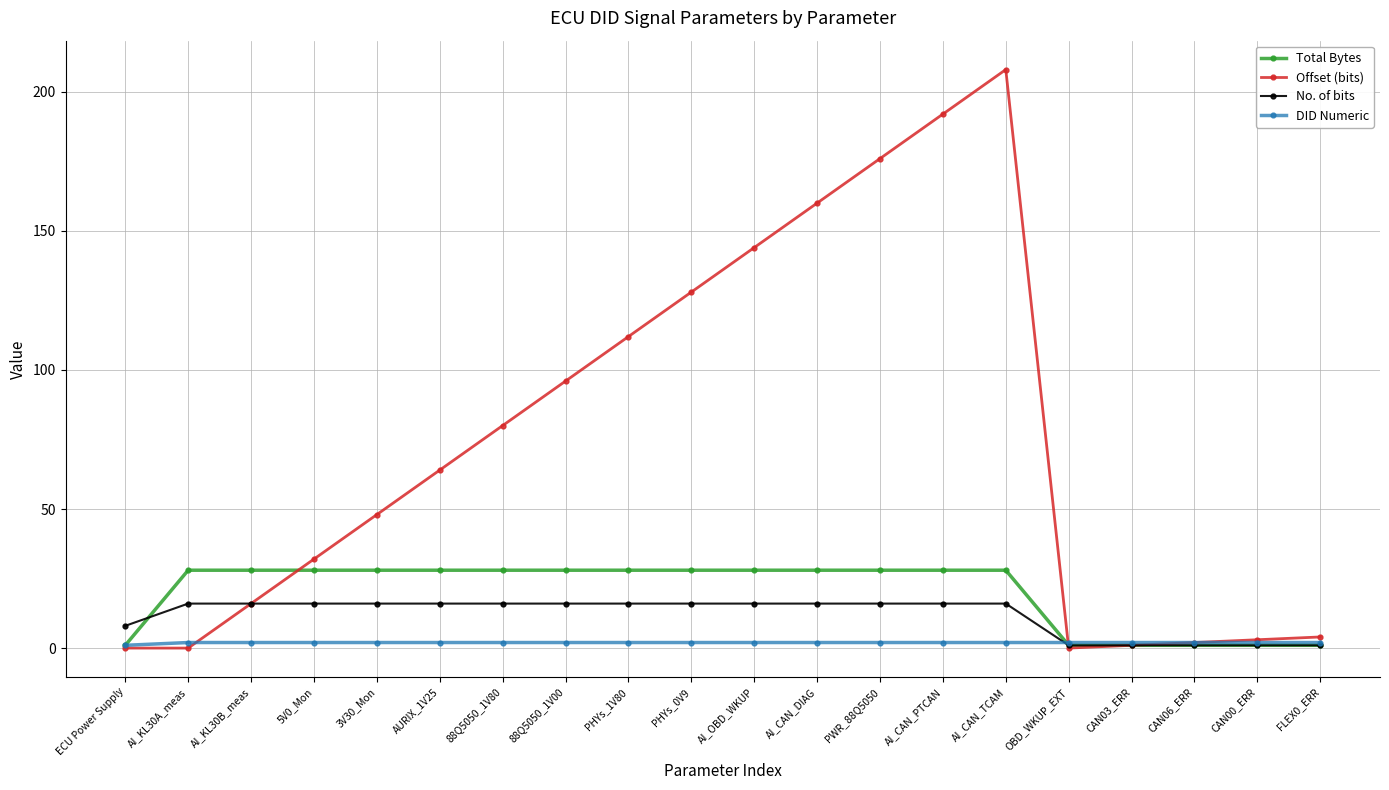

What is the label of the 13th point from the right?

88Q5050_1V00